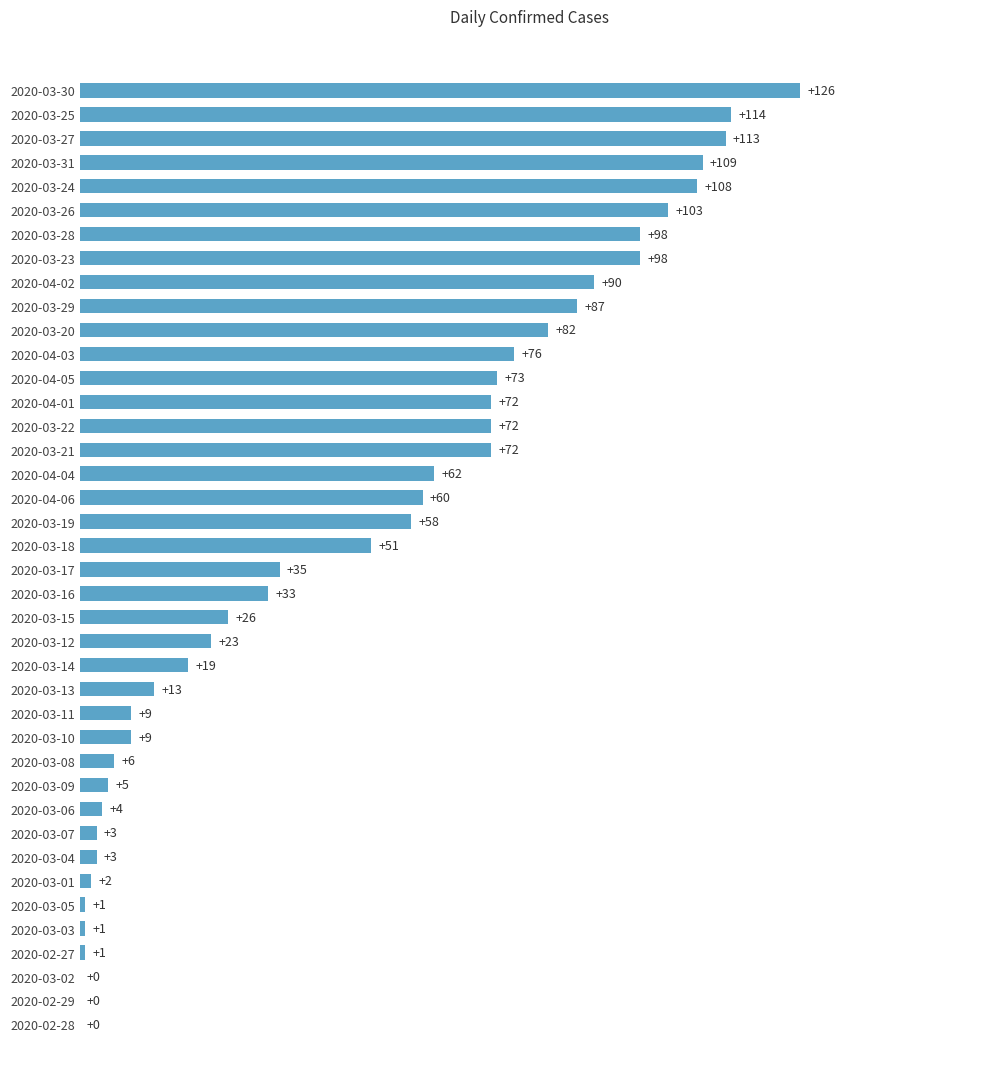

True or false: the data shows 13 at 2020-03-13.

True